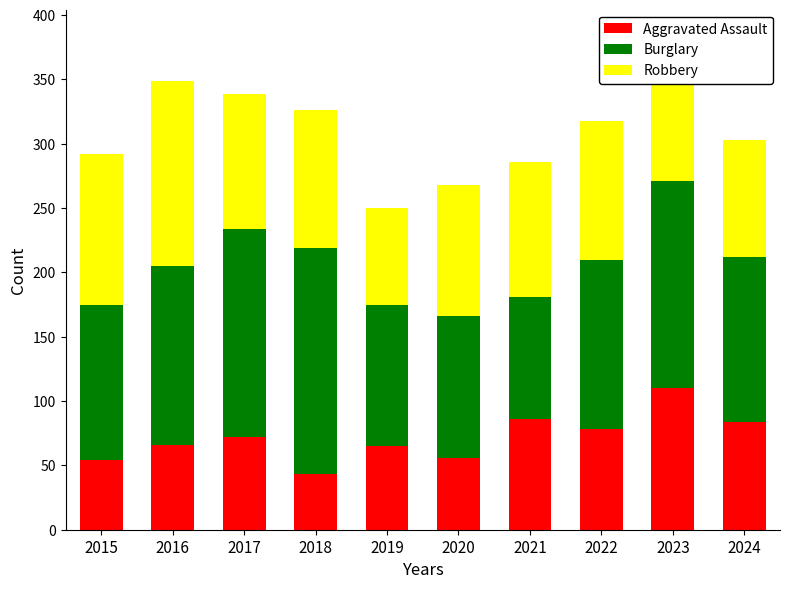

What is the minimum value for Aggravated Assault?

43